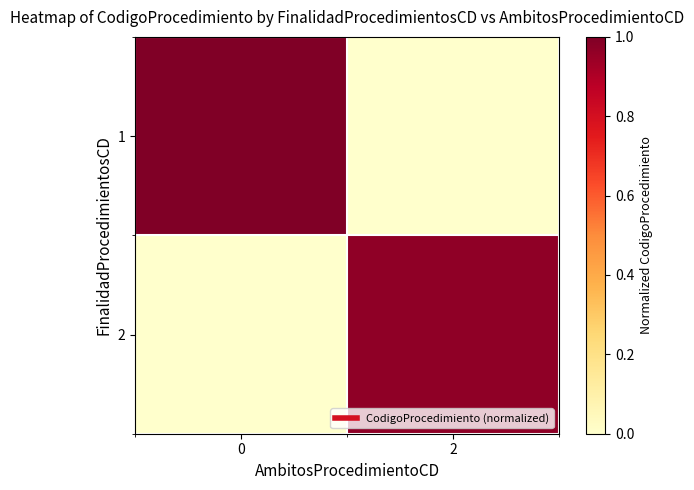

How many distinct data groups are displayed?

2